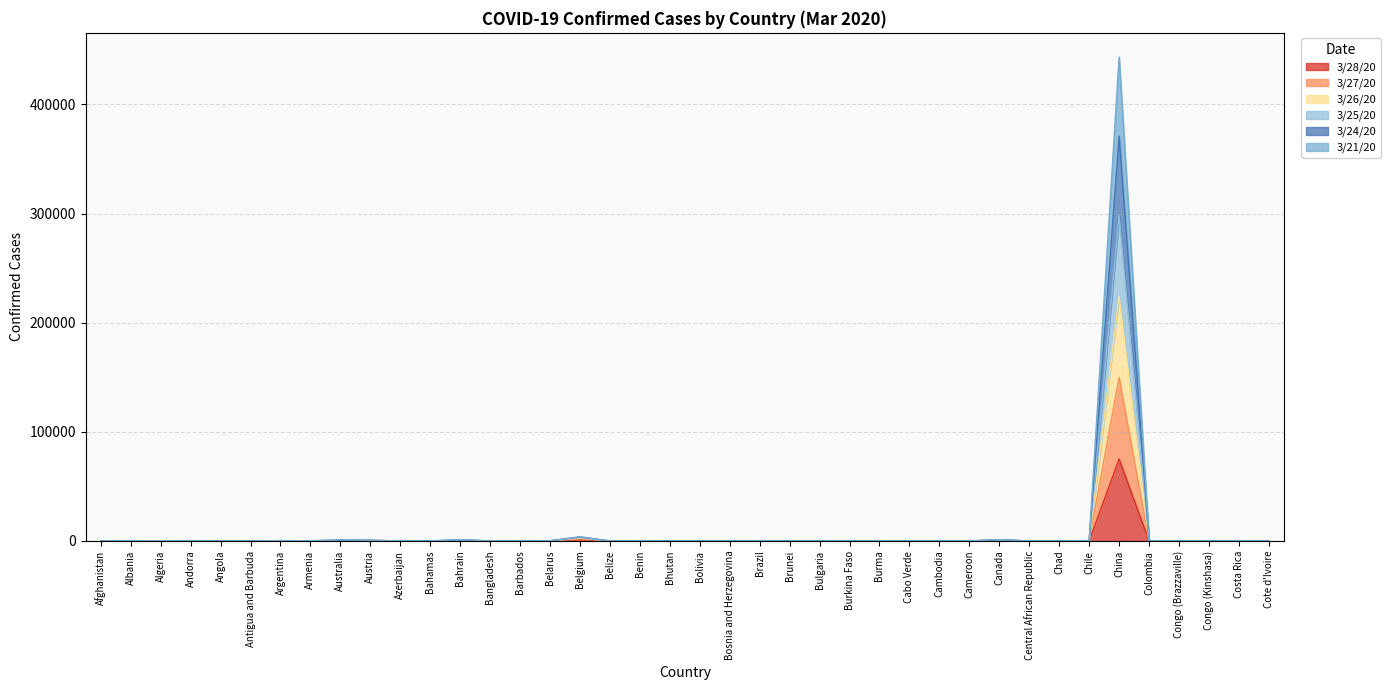

Is it true that 3/24/20 equals 571 at Austria?

True